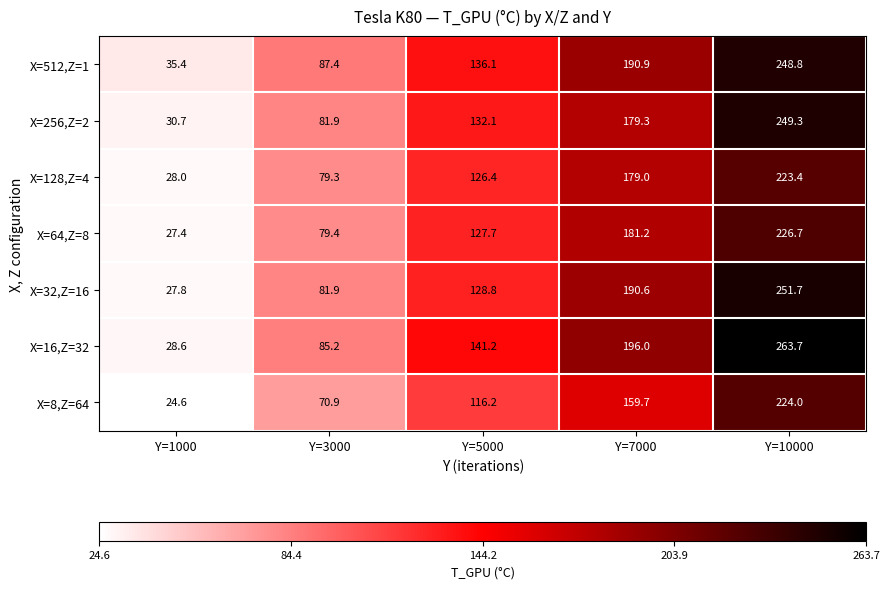

At which category is the sum across all series the highest?

Y=10000